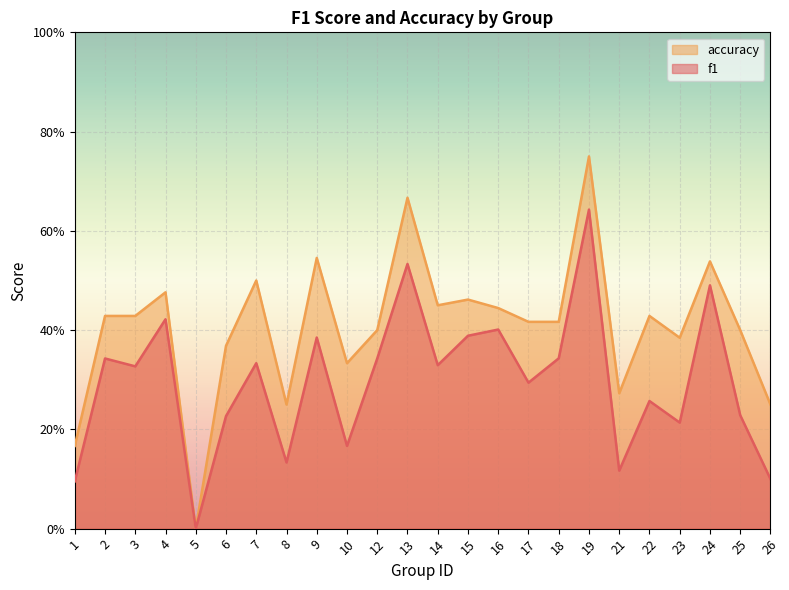

Reading left to right, extract all data points from this chart.

f1: 1=0.1	2=0.3	3=0.3	4=0.4	5=0.0	6=0.2	7=0.3	8=0.1	9=0.4	10=0.2	12=0.3	13=0.5	14=0.3	15=0.4	16=0.4	17=0.3	18=0.3	19=0.6	21=0.1	22=0.3	23=0.2	24=0.5	25=0.2	26=0.1
accuracy: 1=0.2	2=0.4	3=0.4	4=0.5	5=0.0	6=0.4	7=0.5	8=0.2	9=0.5	10=0.3	12=0.4	13=0.7	14=0.5	15=0.5	16=0.4	17=0.4	18=0.4	19=0.8	21=0.3	22=0.4	23=0.4	24=0.5	25=0.4	26=0.2